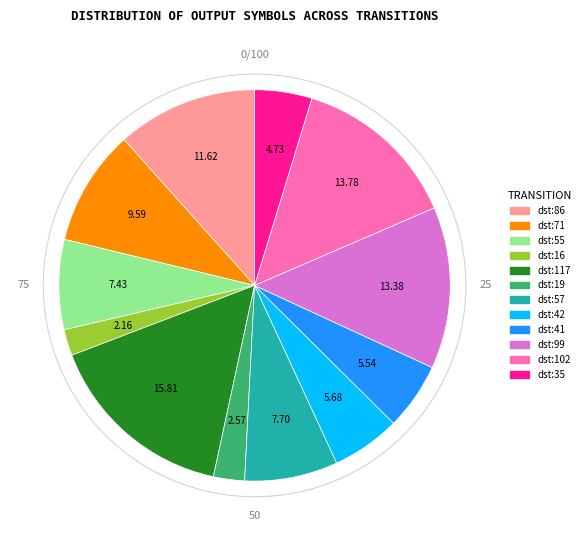

Is there any slice that represents more than half of the pie?

No